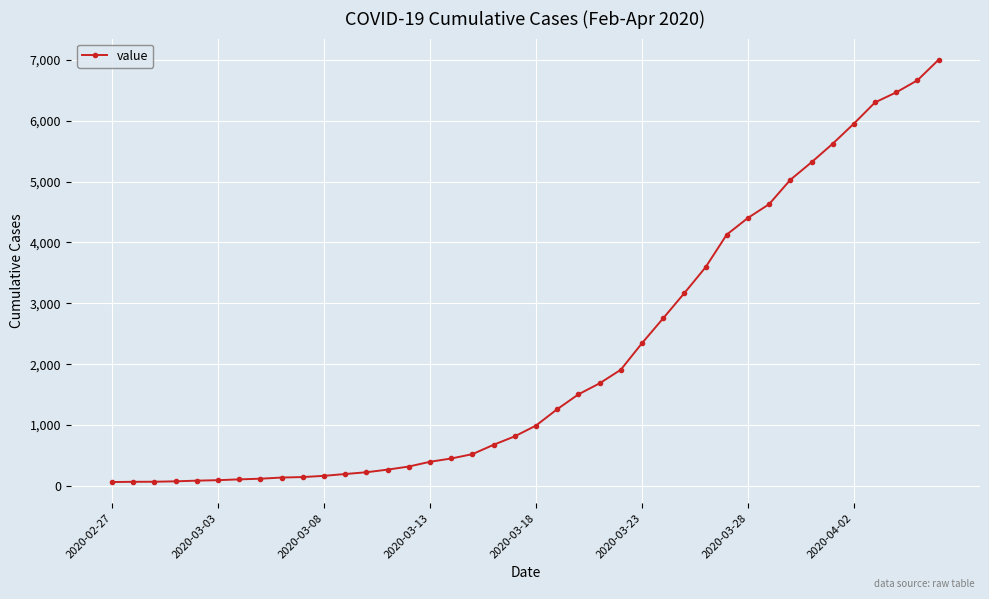

What is the average value?

2143